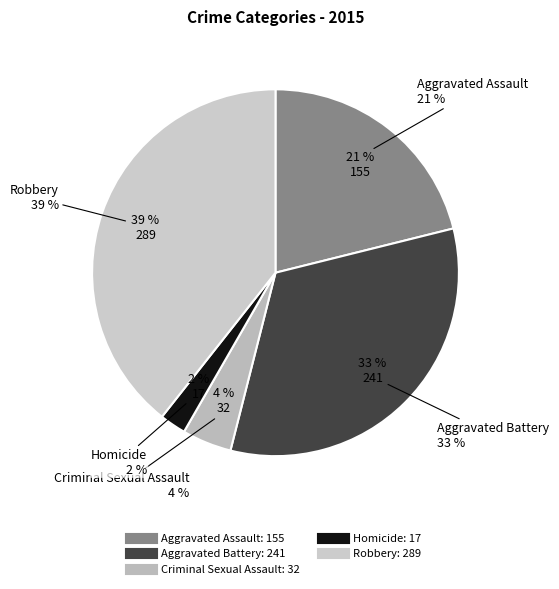

Combined, what portion of the pie is Aggravated Assault and Criminal Sexual Assault?

25.5%